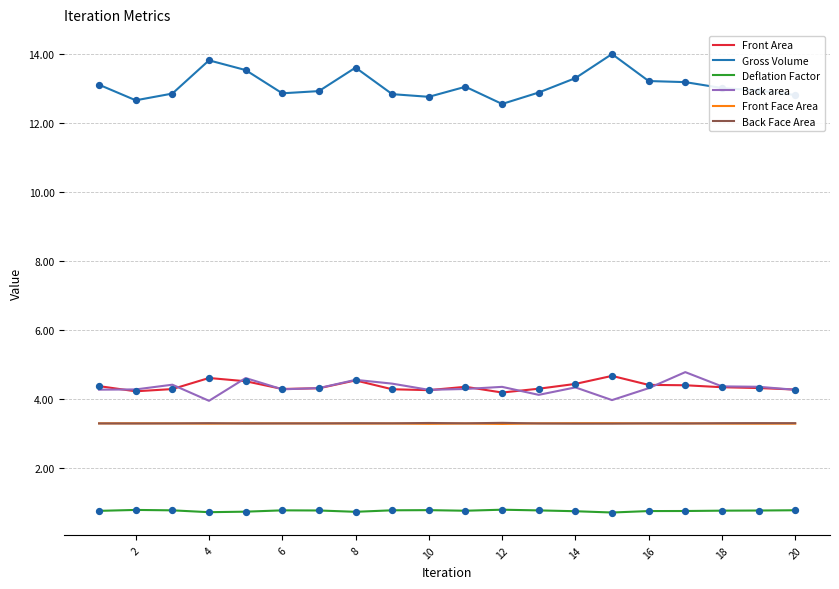

What are all the series names shown in the legend?

Front Area, Gross Volume, Deflation Factor, Back area, Front Face Area, Back Face Area